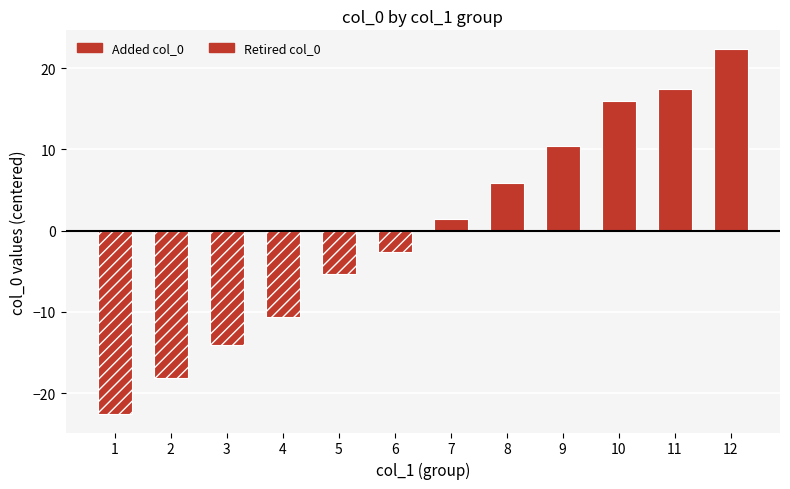

What is the value of the Added col_0 bar at the 9th from the left?

10.4